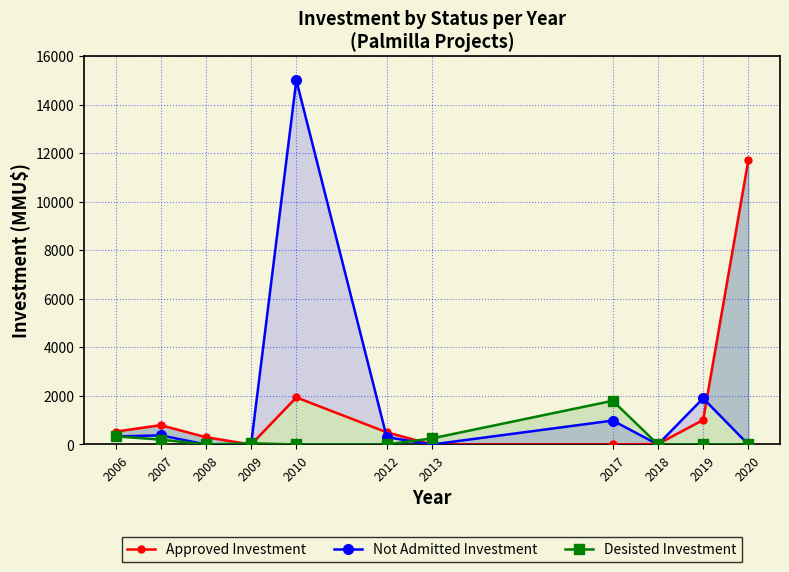

At which category does Not Admitted Investment reach its first local valley?

2008